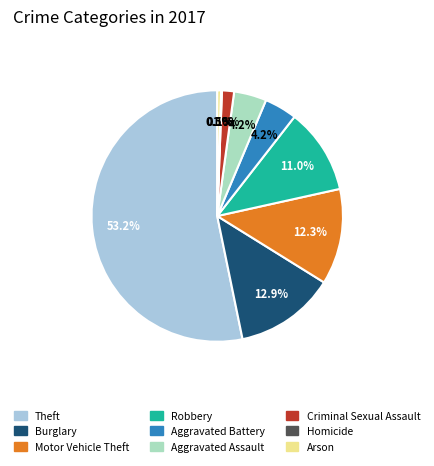

Which slice is the largest?

Theft